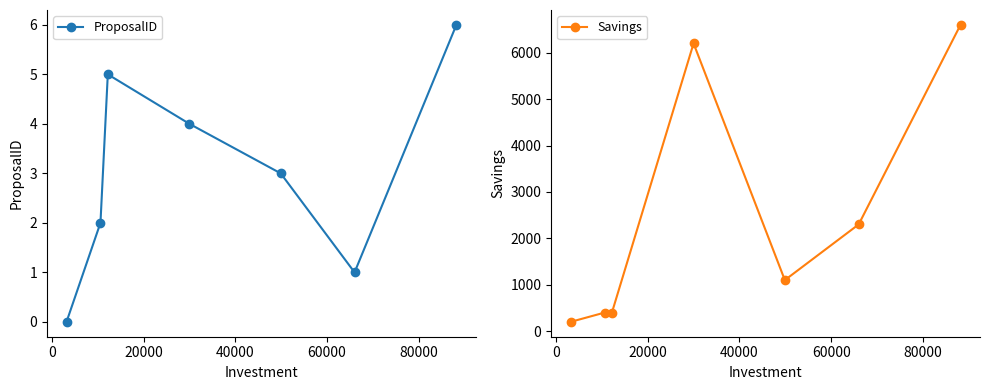

How many interior local peaks does the ProposalID series have?

1